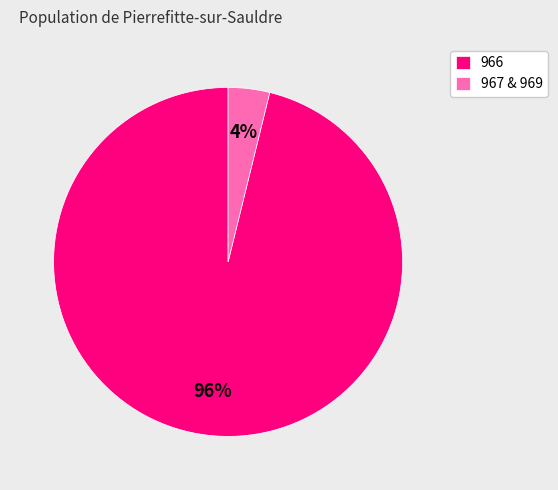

Is it true that 966 is 96% of the pie?

True